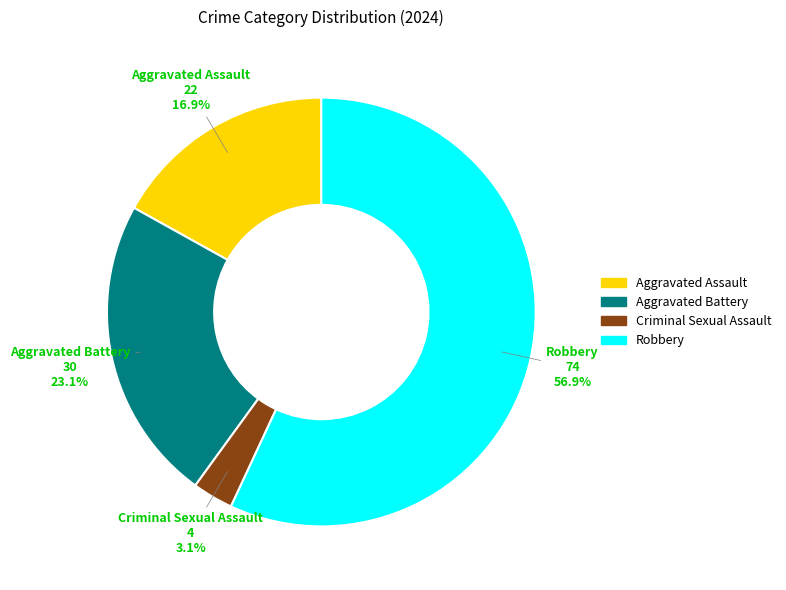

Which category accounts for the majority?

Robbery